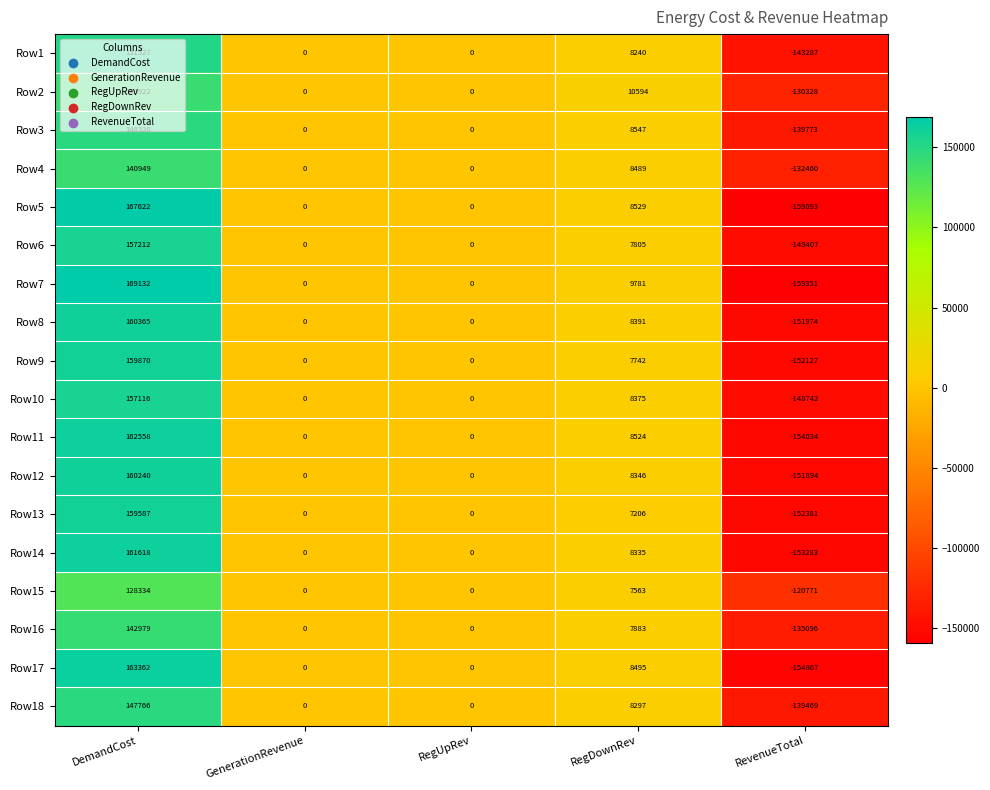

At which category is the sum across all series the highest?

DemandCost